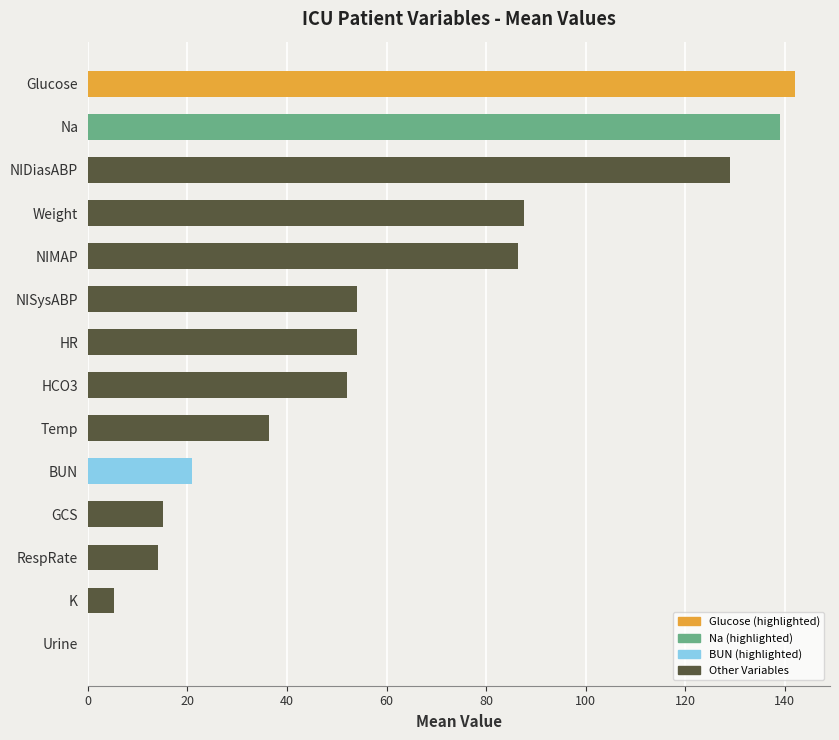

Is it true that the value at NISysABP is 81.1?

False